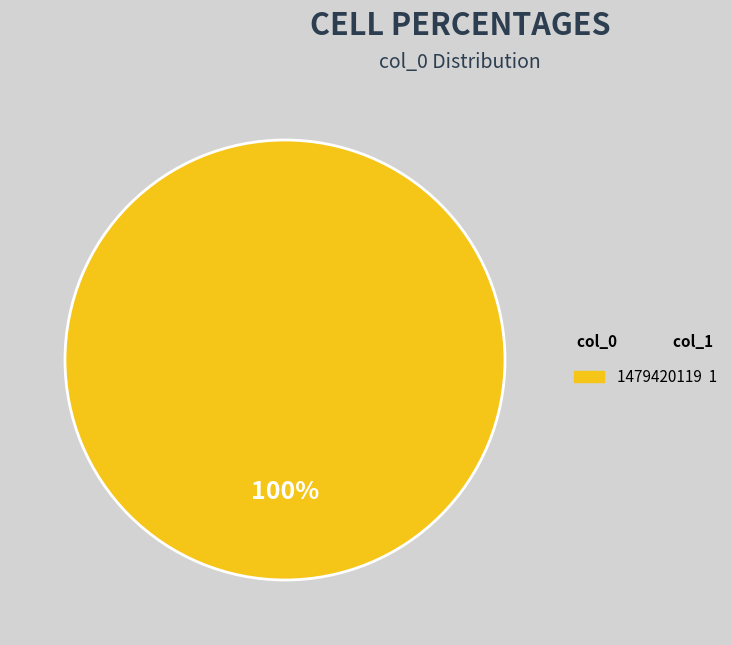

Is there any slice that represents more than half of the pie?

Yes